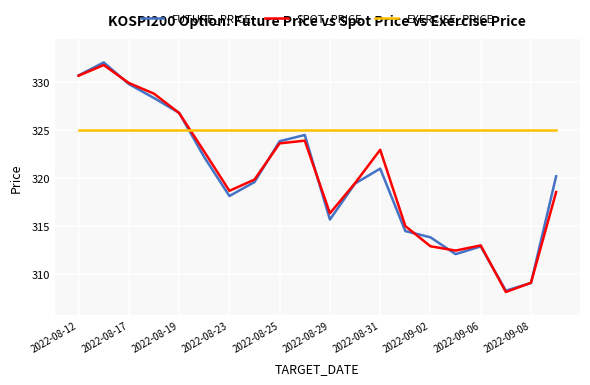

True or false: SPOT_PRICE has more than 2 points higher than both neighbors.

True